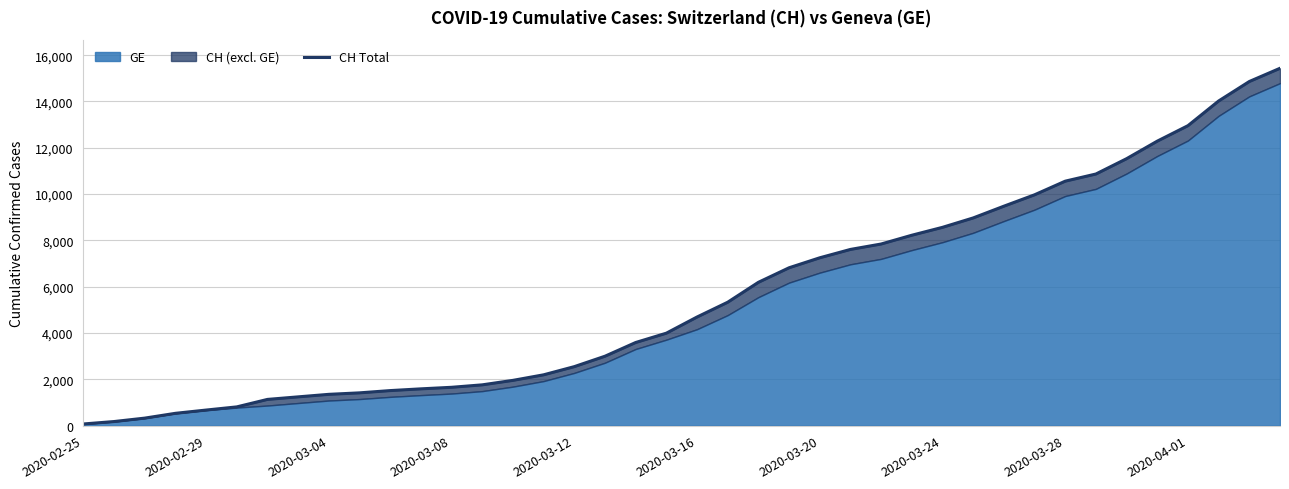

Approximately how many times larger is the value at 23 compared to 11?

4.3